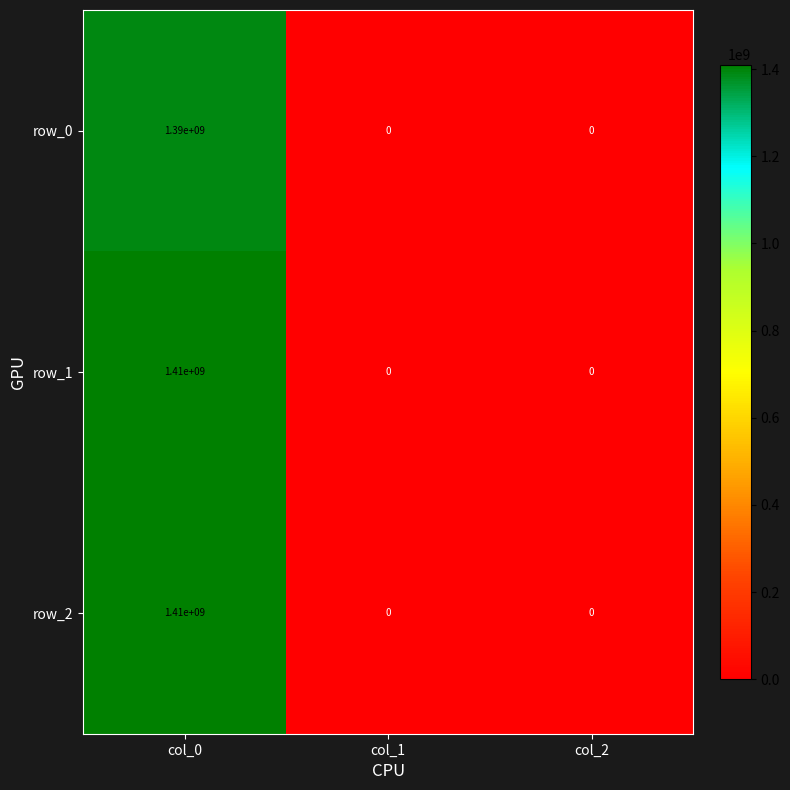

Is the value of row_1 at col_1 greater than the value of row_2 at col_0?

No